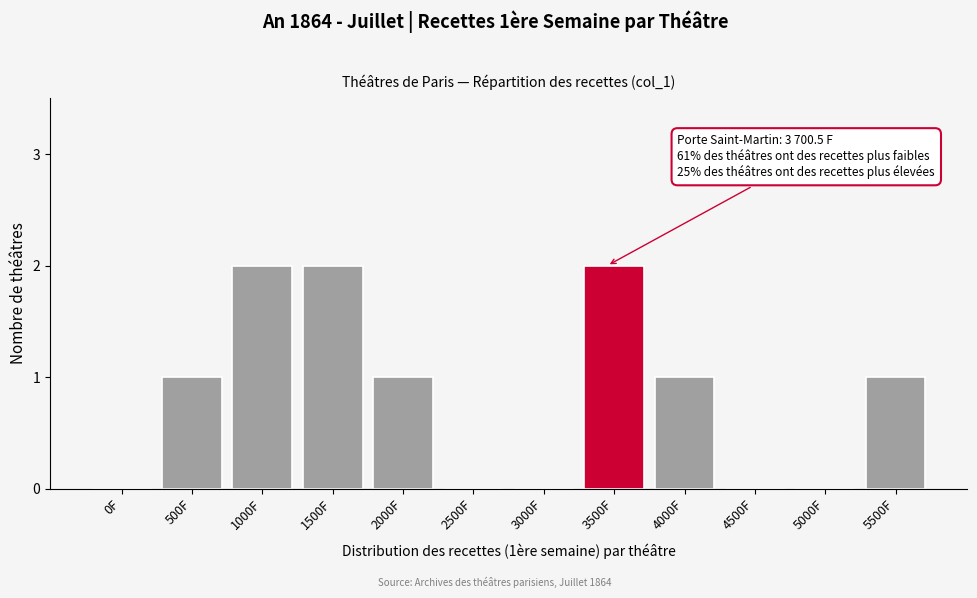

Reading left to right, extract all data points from this chart.

0F=0	500F=1	1000F=2	1500F=2	2000F=1	2500F=0	3000F=0	3500F=2	4000F=1	4500F=0	5000F=0	5500F=1